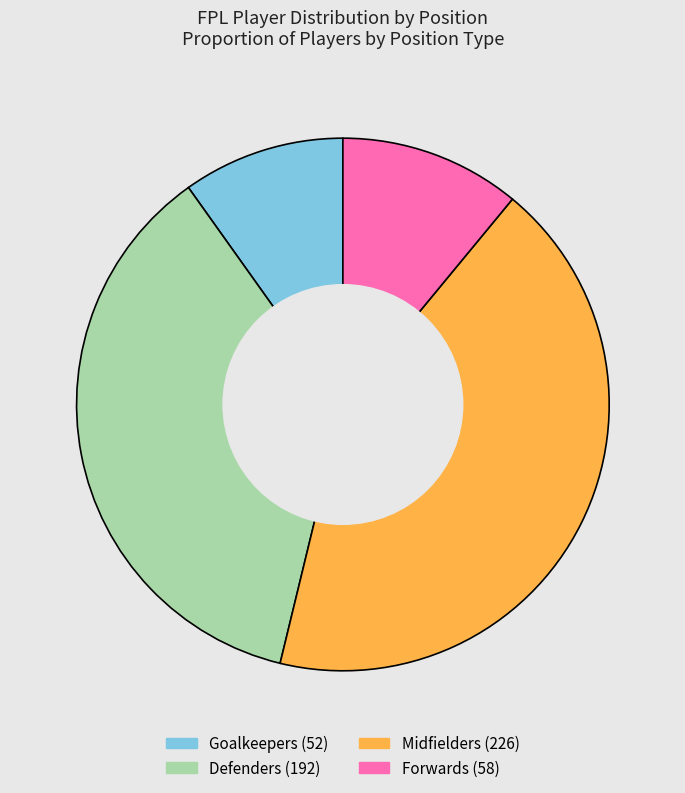

Count the number of slices in the pie.

4